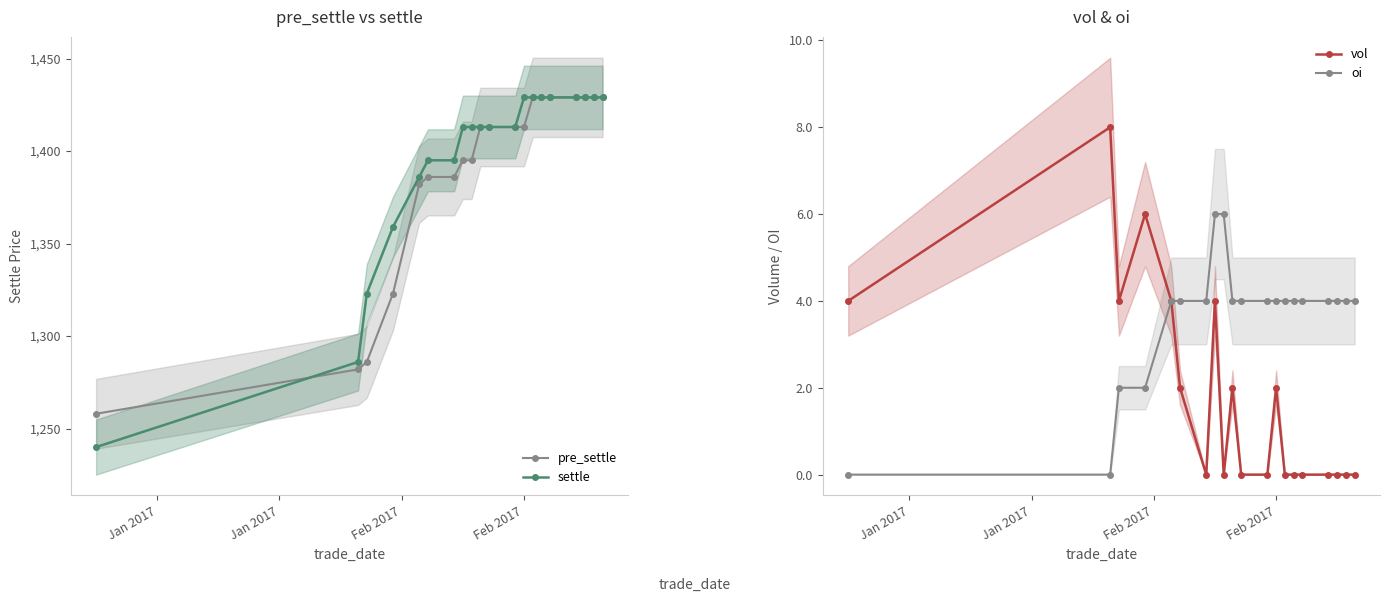

At how many categories does at least one series exceed 90?

20